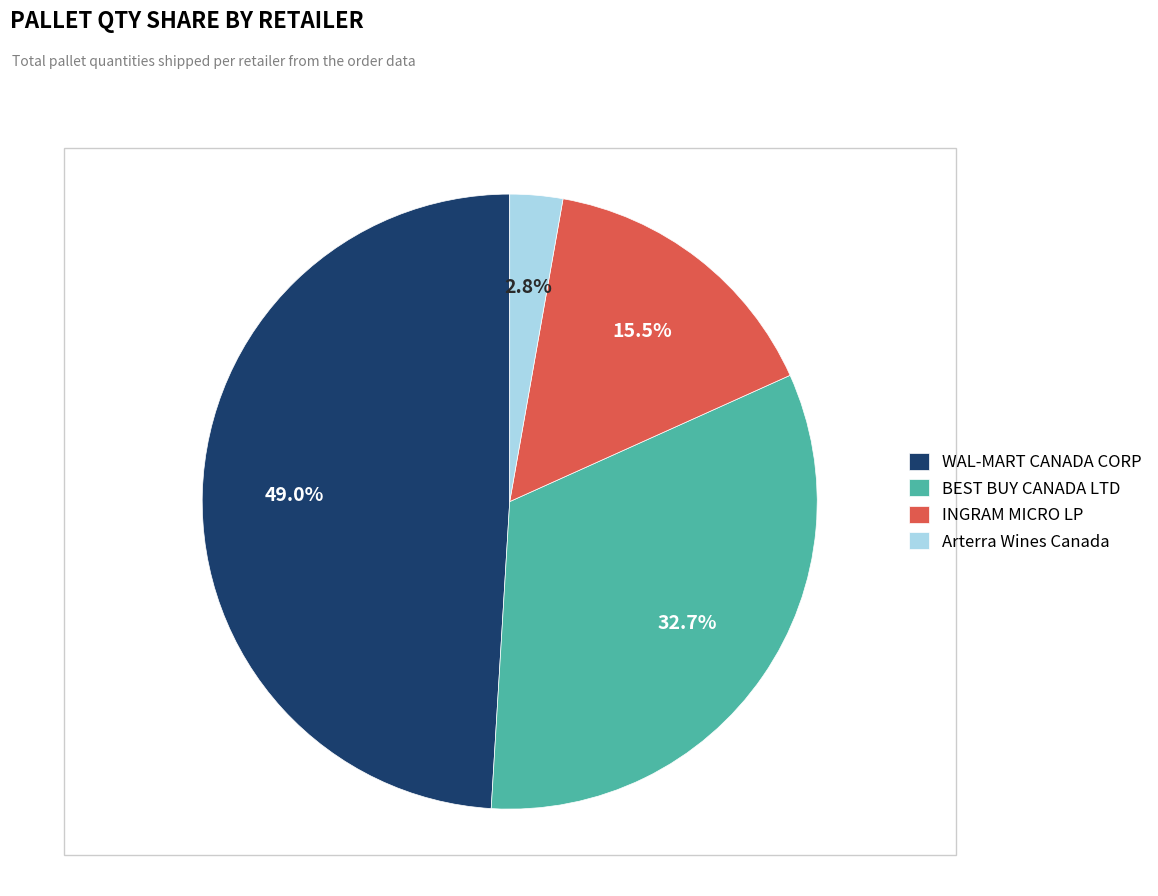

Does any single category account for the majority?

No